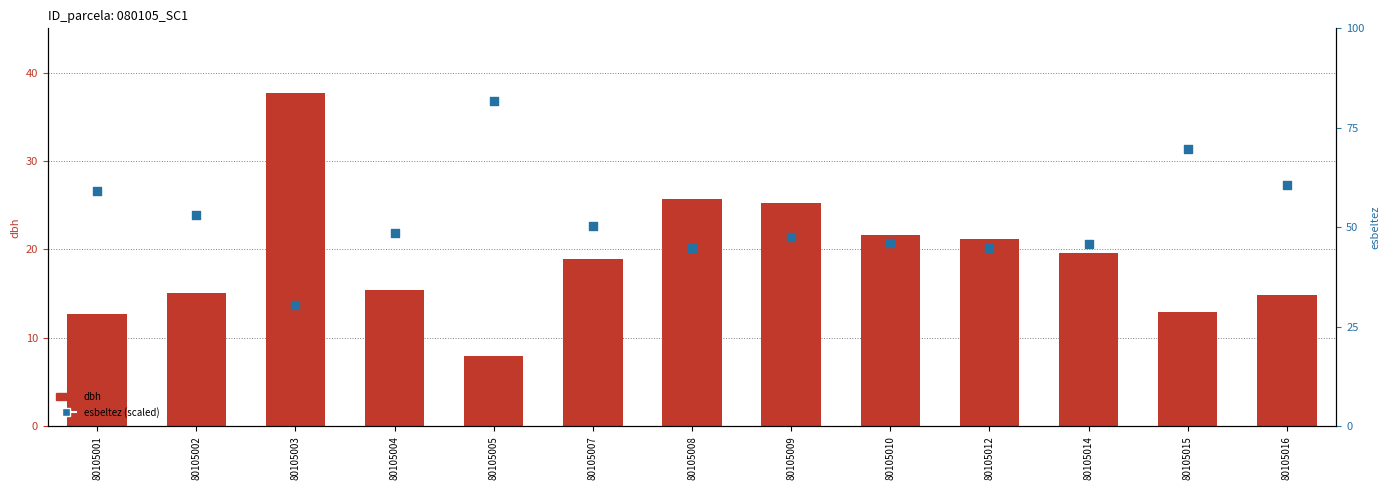

Which series has the largest Y range (max minus min)?

esbeltez